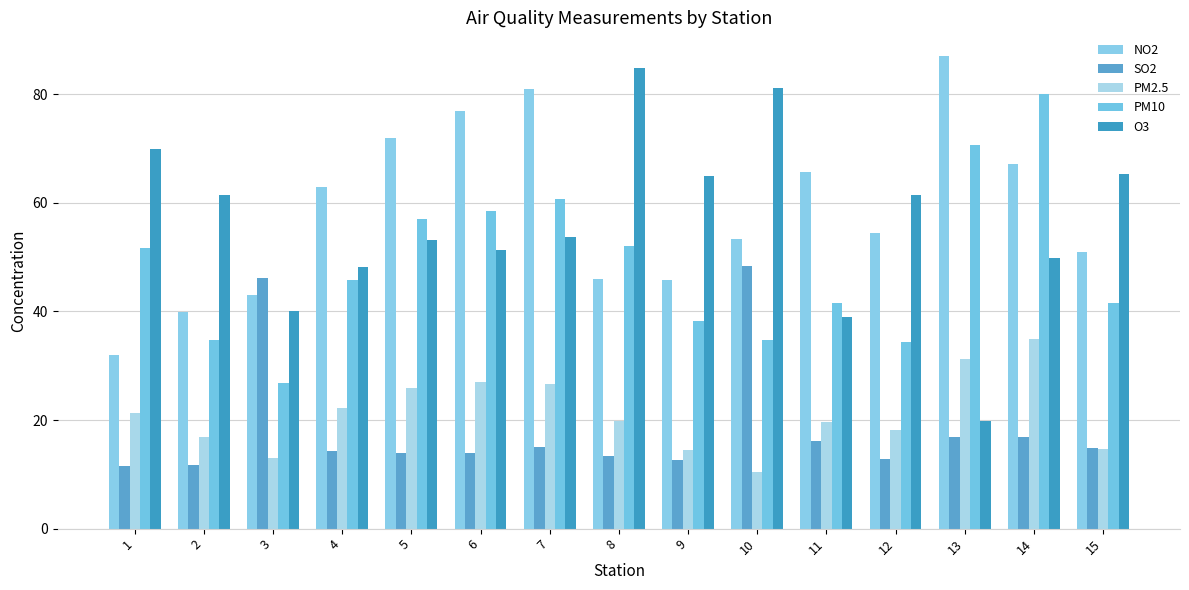

What are all the series names shown in the legend?

NO2, SO2, PM2.5, PM10, O3